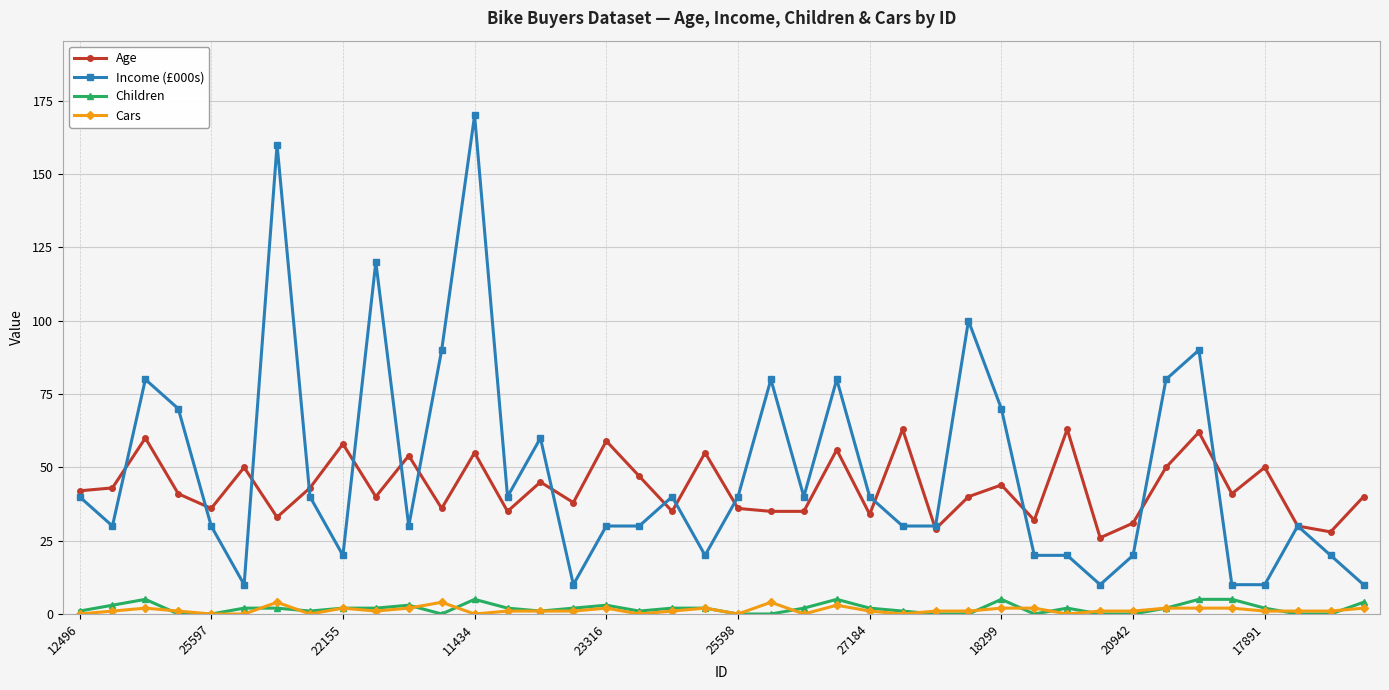

Reading left to right, list all the values displayed in this chart.

Age: 42	43	60	41	36	50	33	43	58	40	54	36	55	35	45	38	59	47	35	55	36	35	35	56	34	63	29	40	44	32	63	26	31	50	62	41	50	30	28	40
Income (£000s): 40	30	80	70	30	10	160	40	20	120	30	90	170	40	60	10	30	30	40	20	40	80	40	80	40	30	30	100	70	20	20	10	20	80	90	10	10	30	20	10
Children: 1	3	5	0	0	2	2	1	2	2	3	0	5	2	1	2	3	1	2	2	0	0	2	5	2	1	0	0	5	0	2	0	0	2	5	5	2	0	0	4
Cars: 0	1	2	1	0	0	4	0	2	1	2	4	0	1	1	1	2	0	1	2	0	4	0	3	1	0	1	1	2	2	0	1	1	2	2	2	1	1	1	2